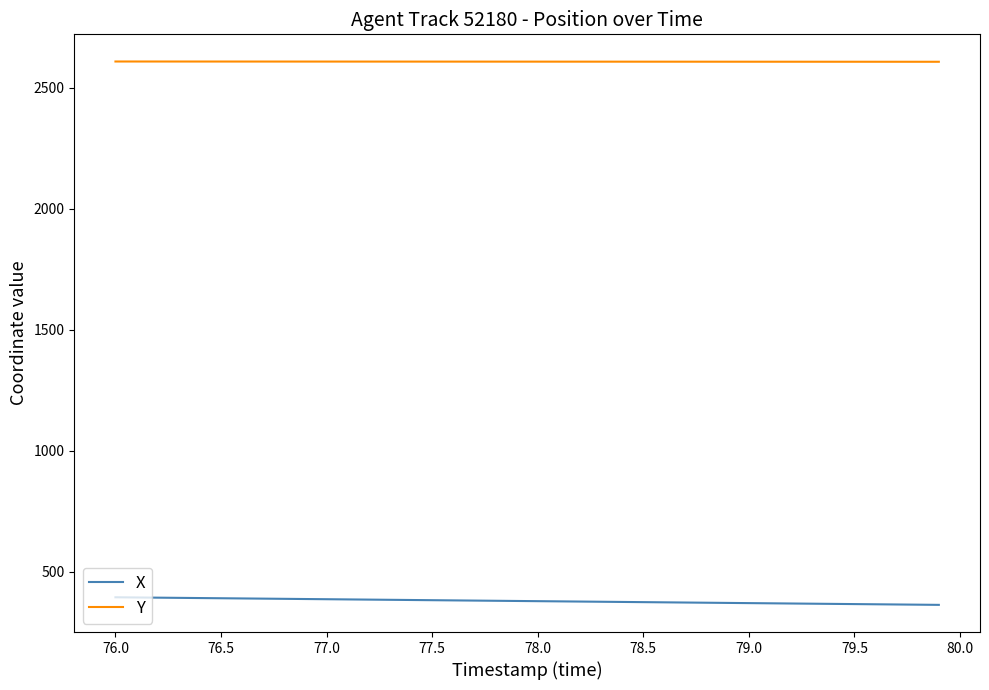

What is the minimum value shown in the chart?

363.6